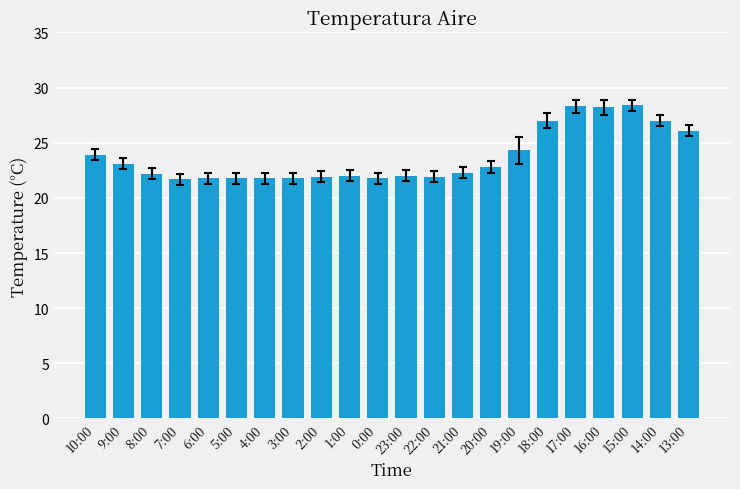

Which has a higher value, 19:00 or 17:00?

17:00